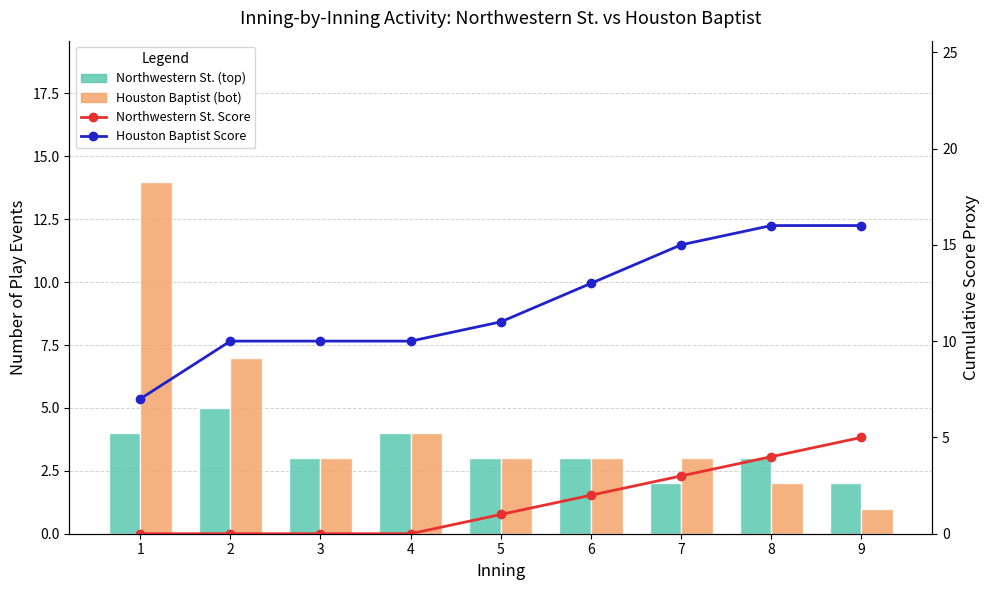

Which series has the largest total across all categories?

Houston Baptist Score